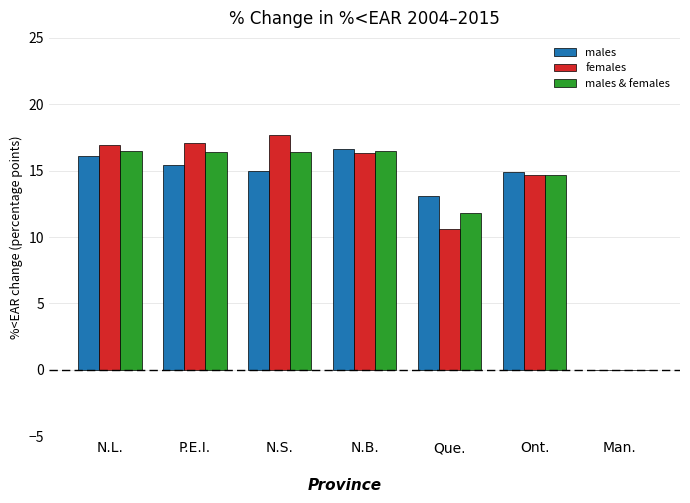

What is the greatest value displayed?

17.7